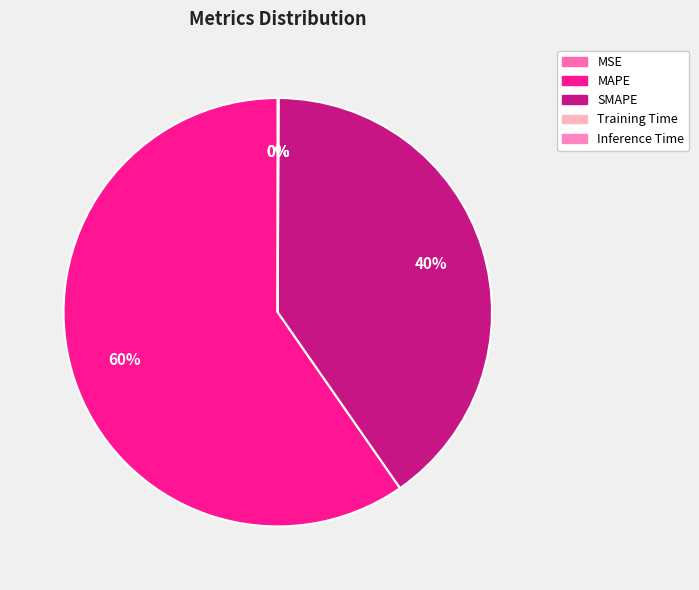

Which category has the biggest portion of the pie?

MAPE